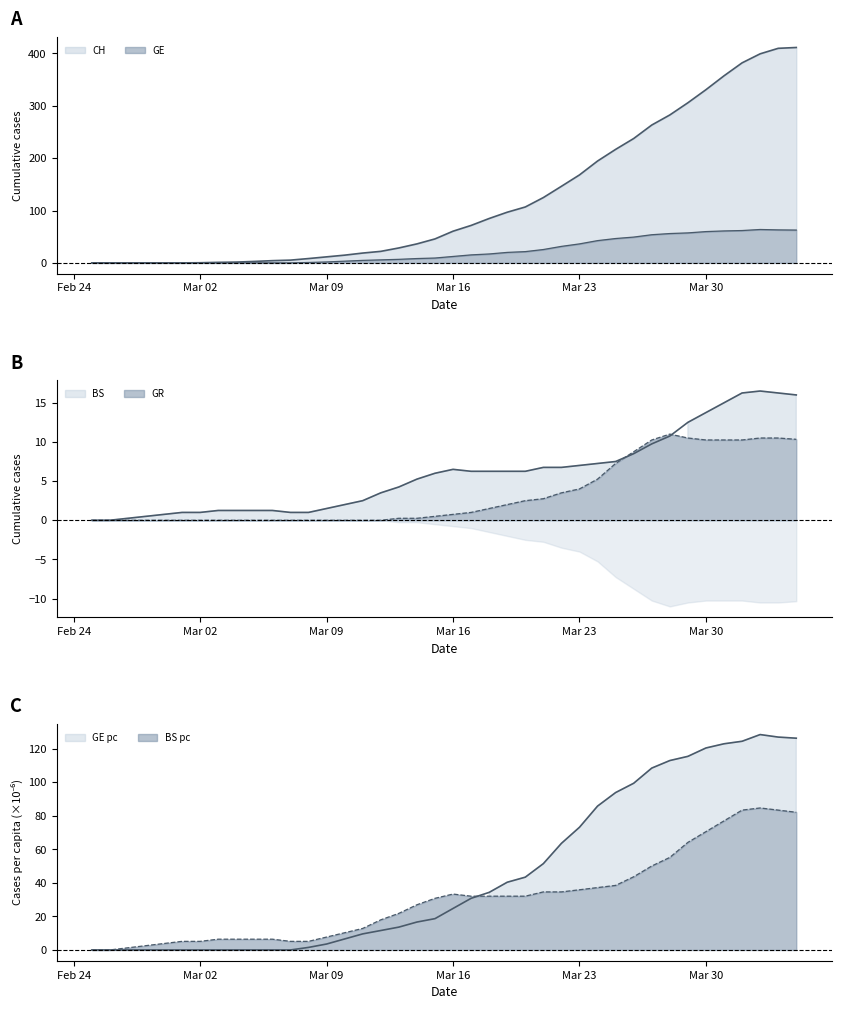

Which series has the widest spread of values?

CH